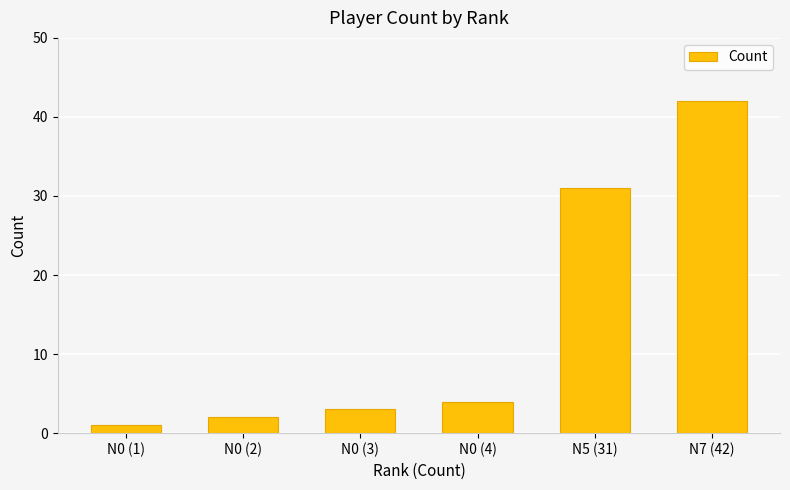

List the labels in order of value, largest first.

N7 (42), N5 (31), N0 (4), N0 (3), N0 (2), N0 (1)